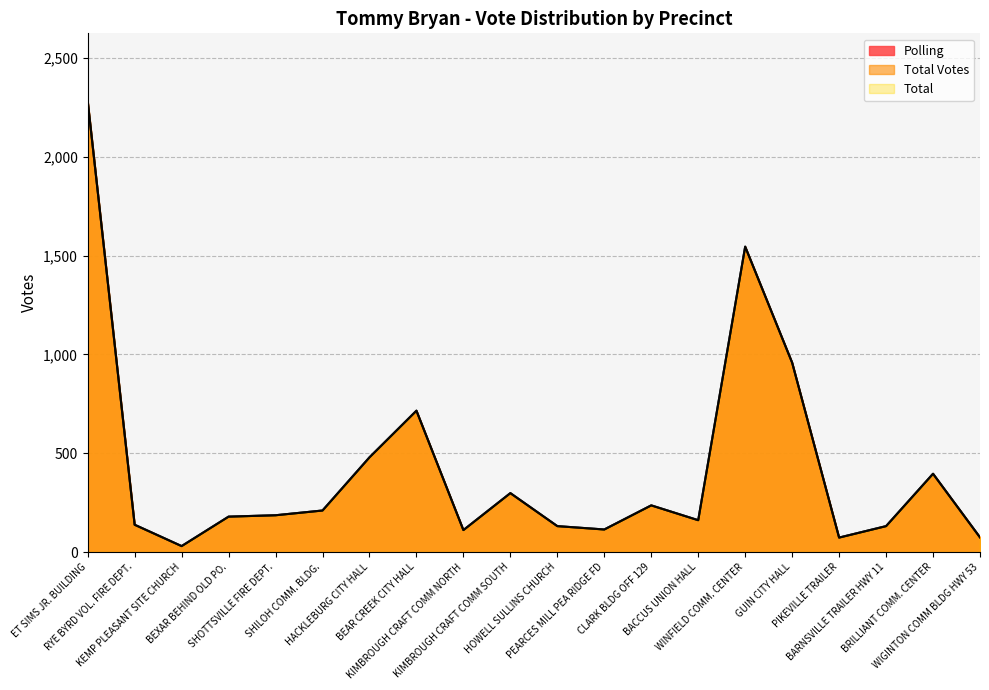

What is the minimum value shown in the chart?

30